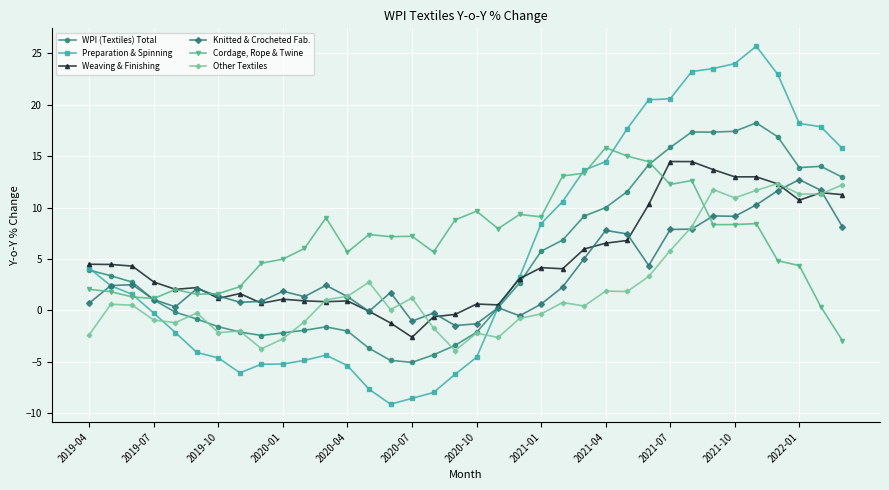

How many values in the WPI (Textiles) Total series are below 2?

17